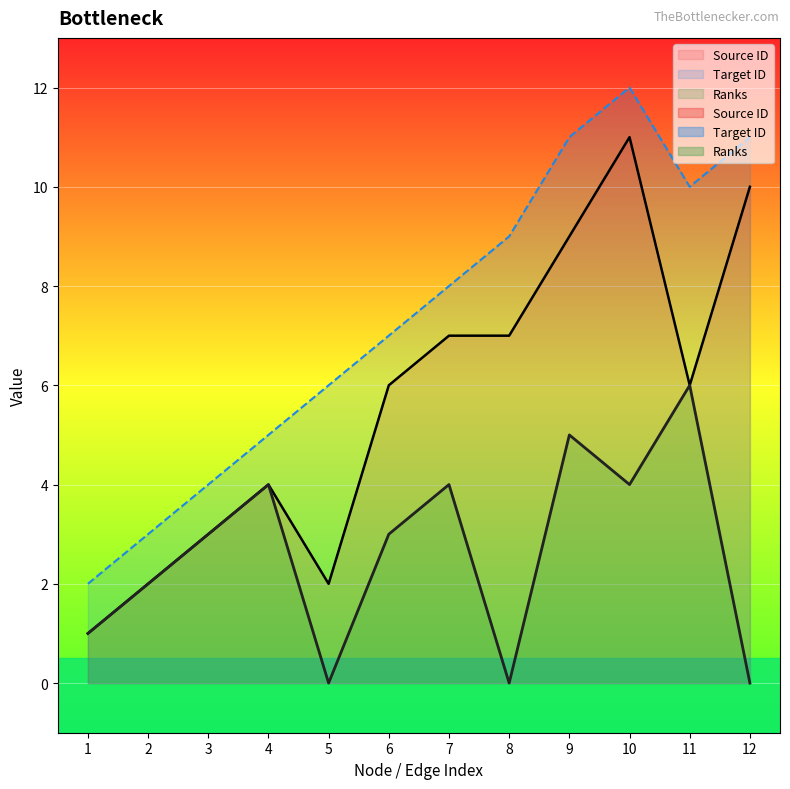

How many data points in Ranks are less than 3?

5